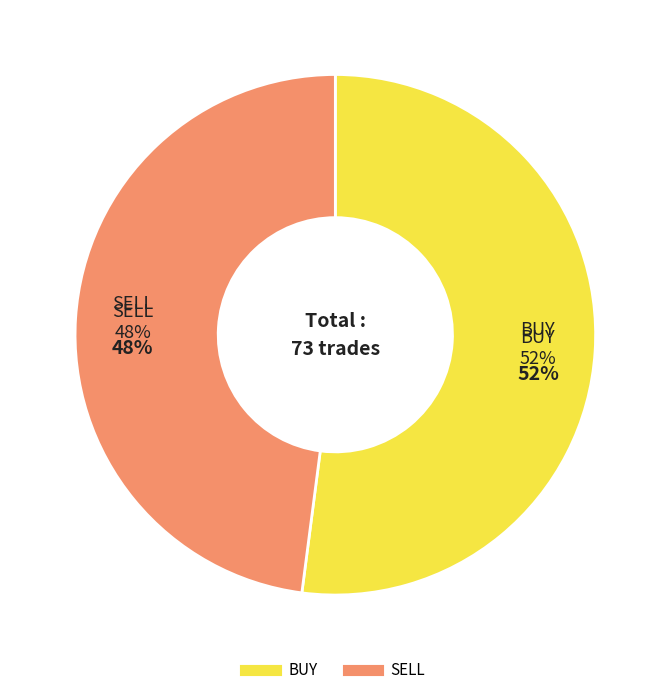

Approximately how many times larger is the value at BUY compared to SELL?

1.1